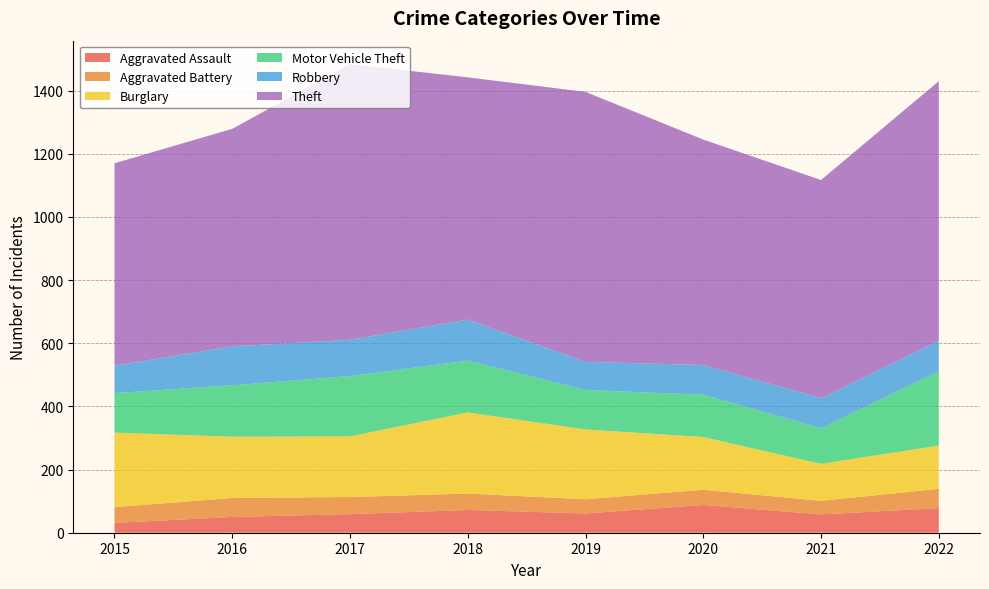

Reading left to right, list all the values displayed in this chart.

Aggravated Assault: 31	50	59	72	61	88	58	78
Aggravated Battery: 50	60	54	52	45	48	43	61
Burglary: 236	194	192	257	221	167	117	137
Motor Vehicle Theft: 125	163	191	164	125	134	113	235
Robbery: 87	123	115	130	89	94	95	97
Theft: 641	689	873	767	855	714	691	822